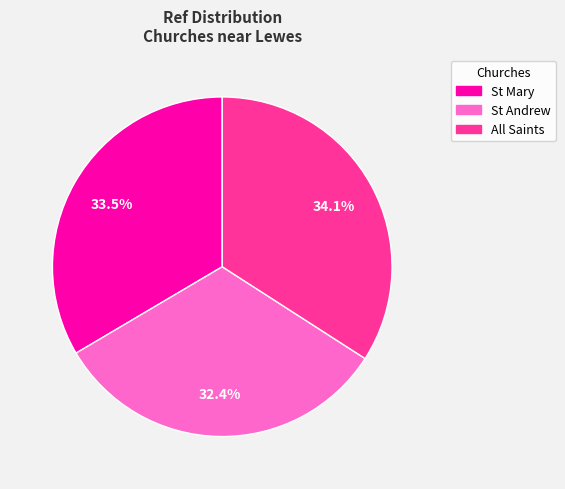

Between St Mary and All Saints, which is larger?

All Saints